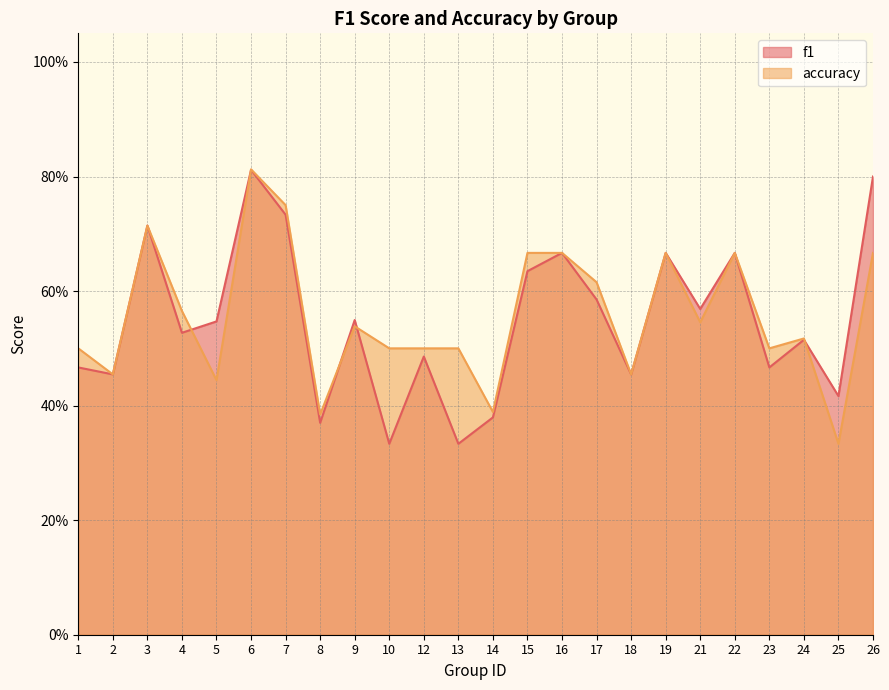

In accuracy, how many points are lower than both neighbors (excluding endpoints)?

8